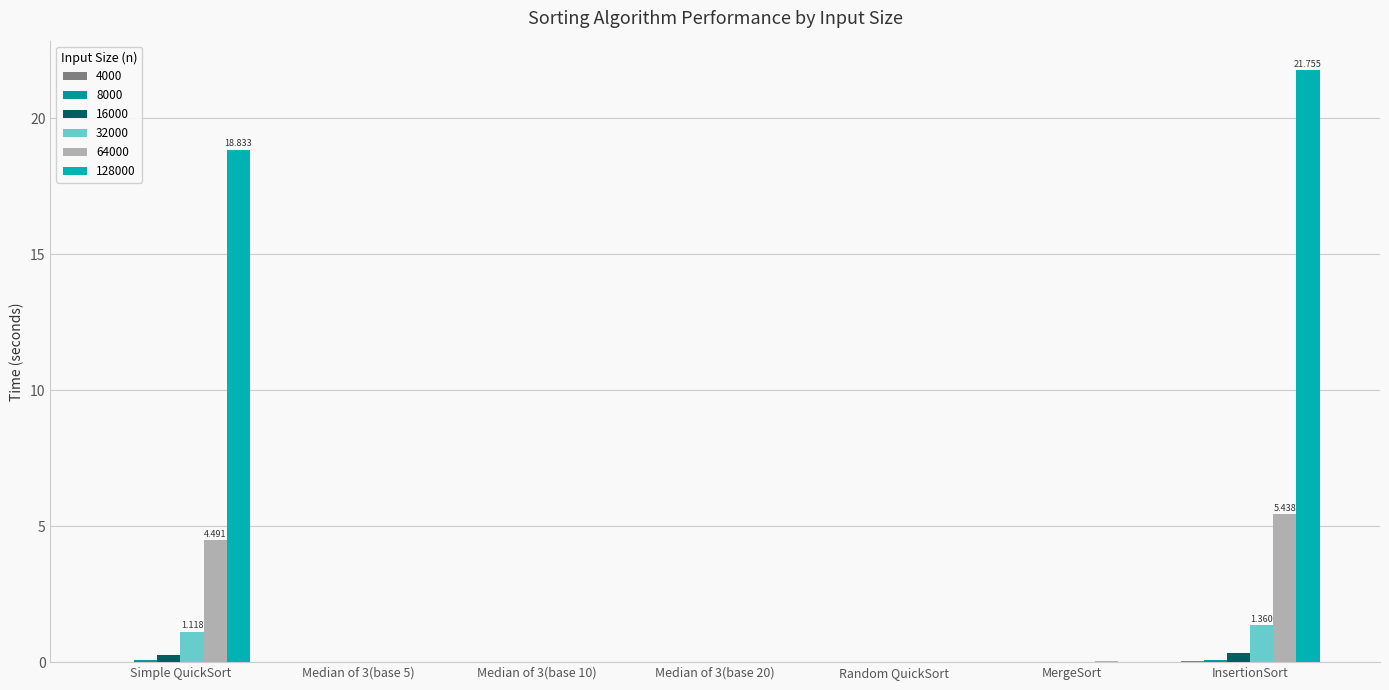

At which category is the sum across all series the highest?

InsertionSort